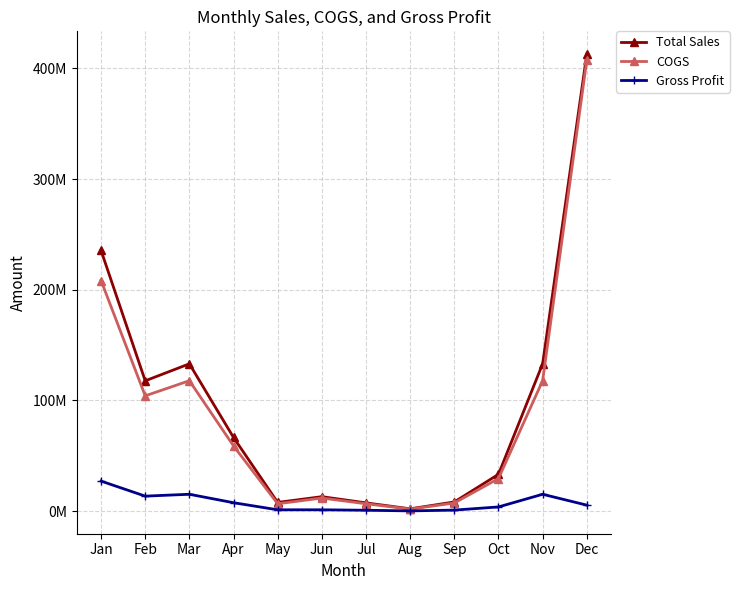

Is this an area chart (filled region under the line)?

No